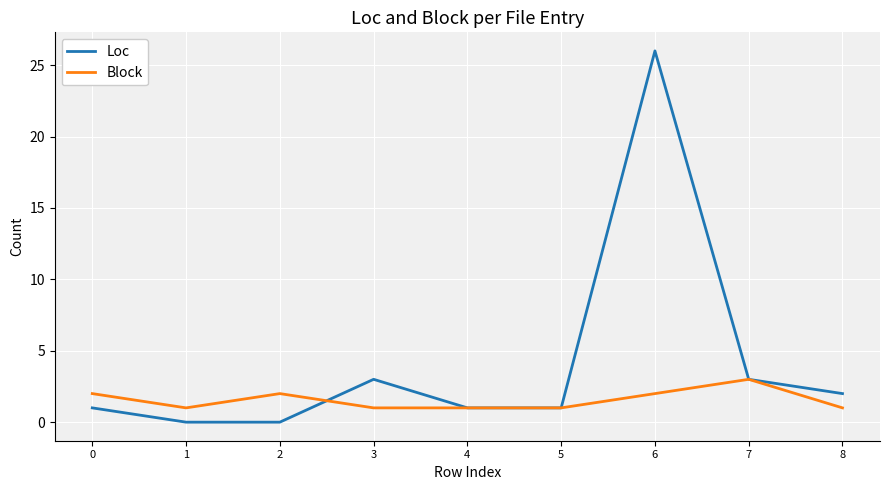

What is the spread (max minus min) of values at 6?

24